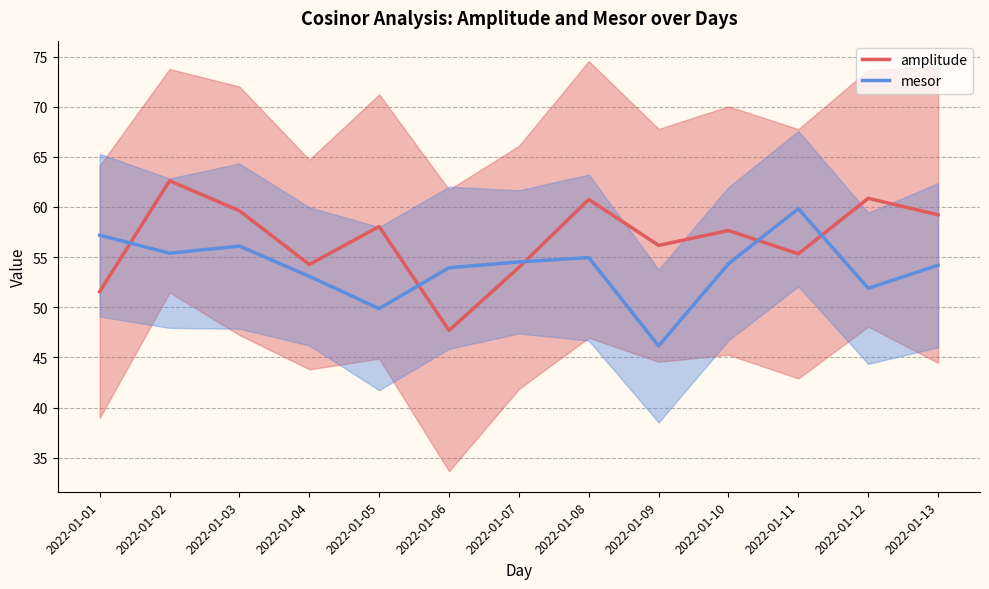

The mesor series shows 79.8 at 2022-01-04. True or false?

False